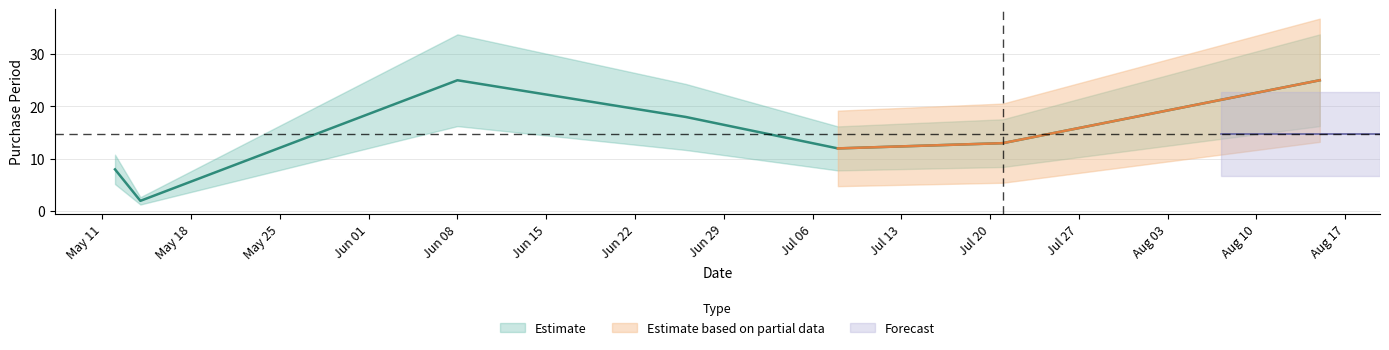

Between 2015-08-15 and 2015-07-08, which is larger?

2015-08-15